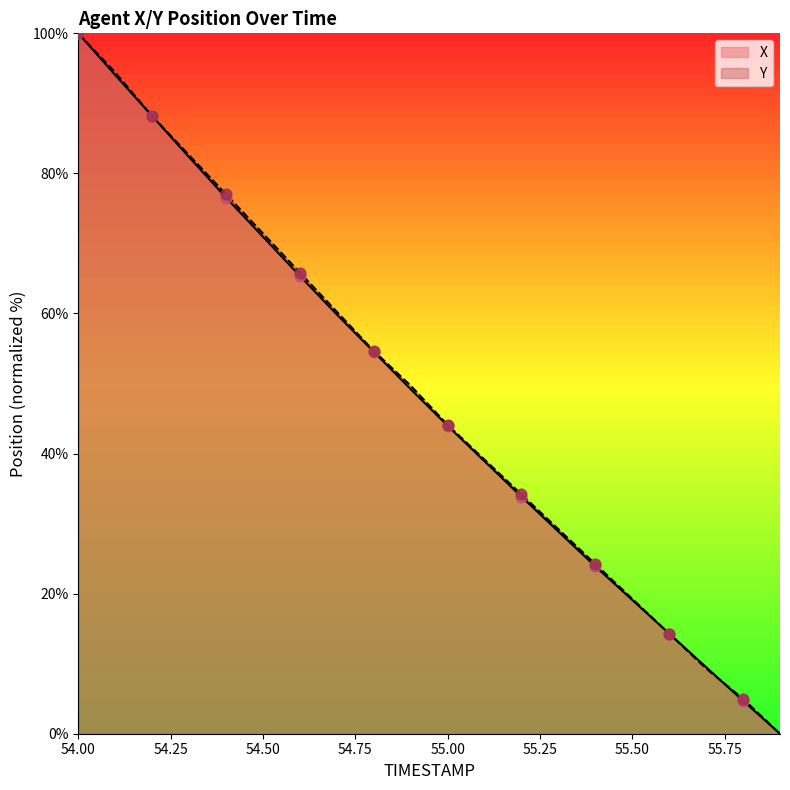

Is the value of Y at 54.8 greater than the value of X at 54.9?

Yes